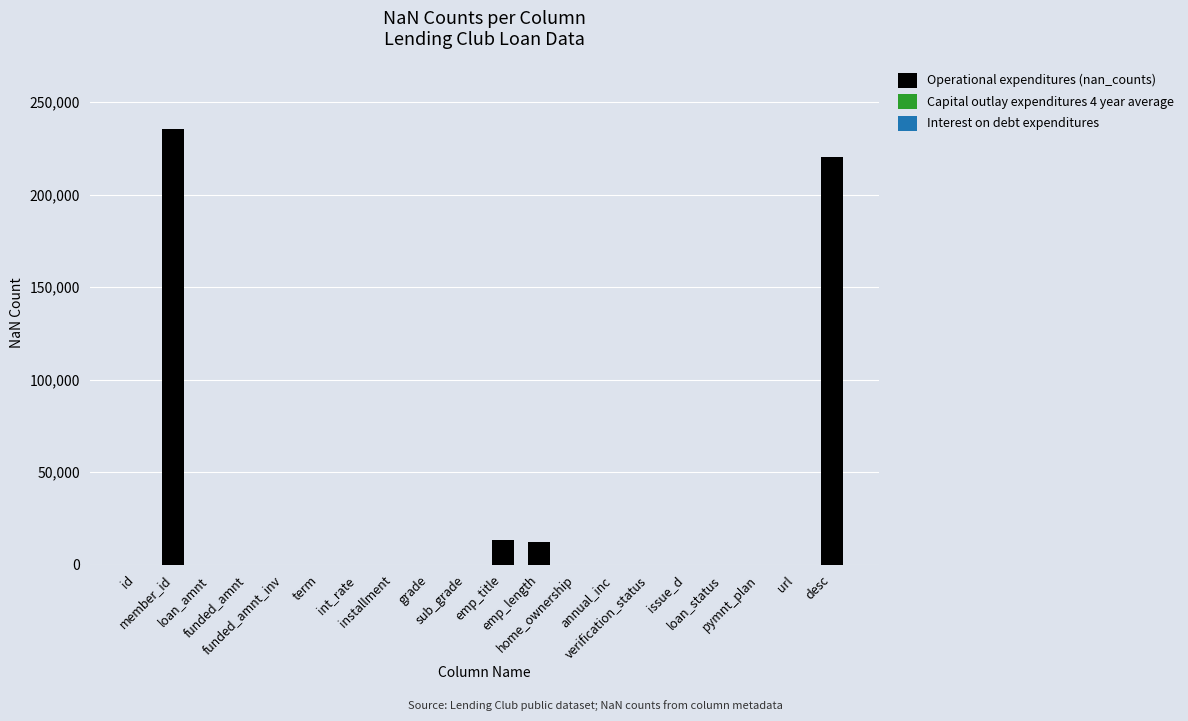

What is the sum of all values?

481234